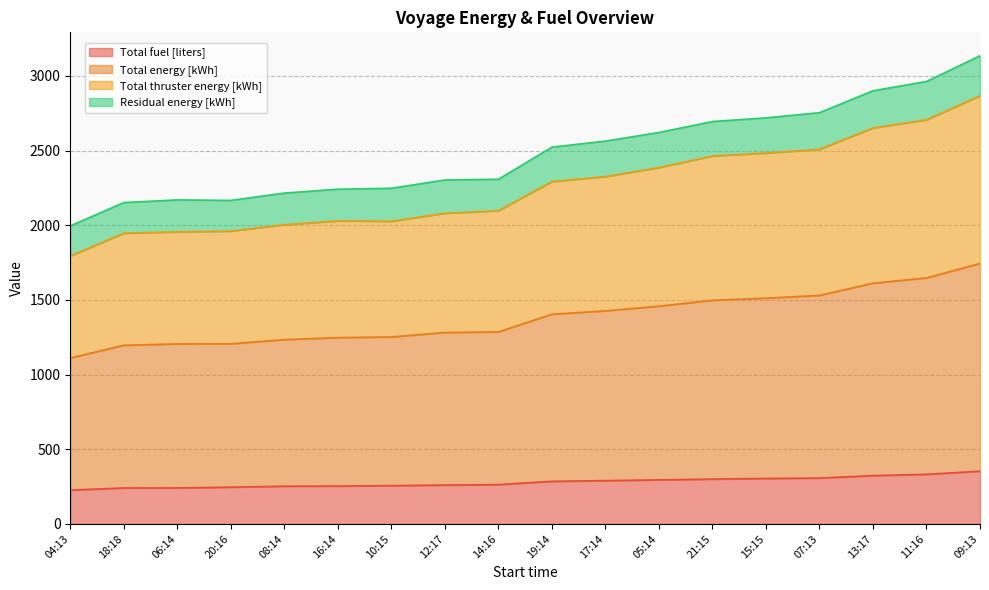

What is the label of the 9th point from the right?

19:14